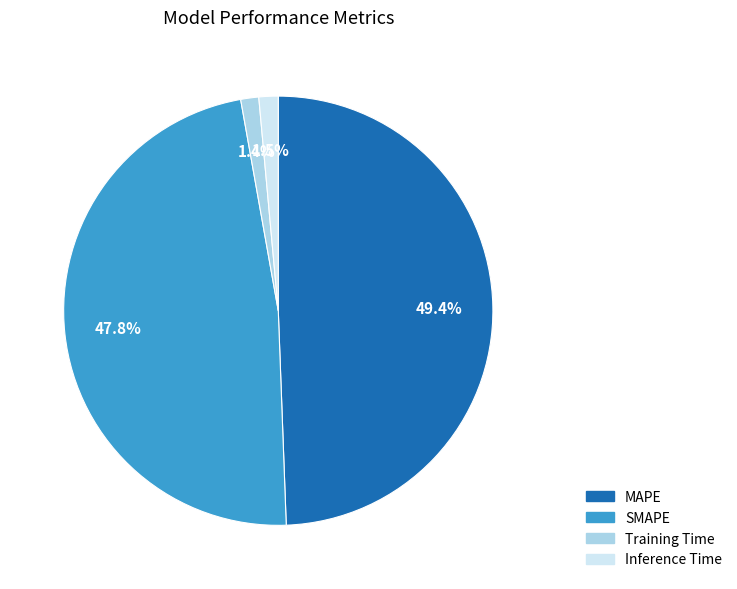

Does any single category account for the majority?

No